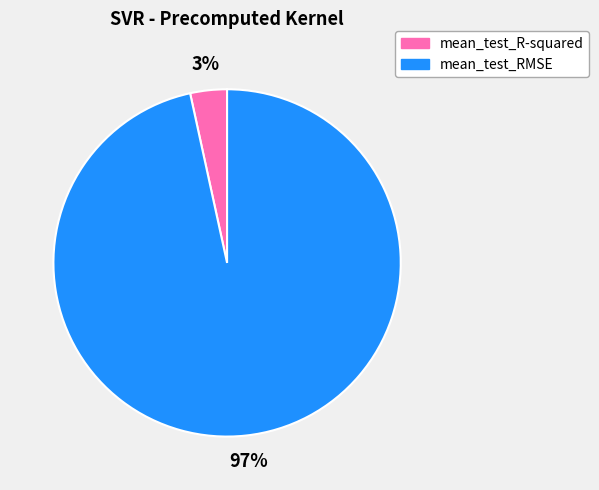

Which category has the smallest portion of the pie?

mean_test_R-squared